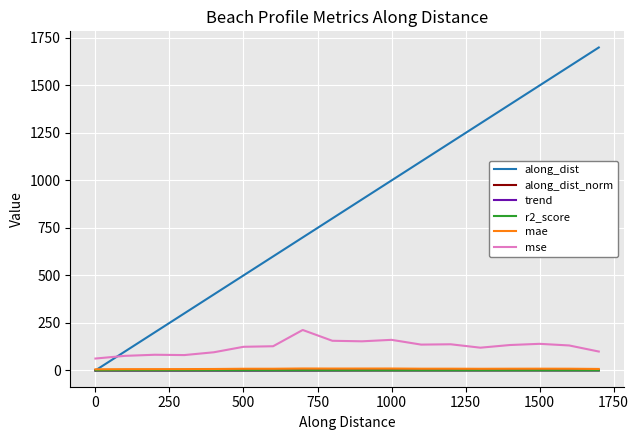

Which series has the widest spread of values?

along_dist